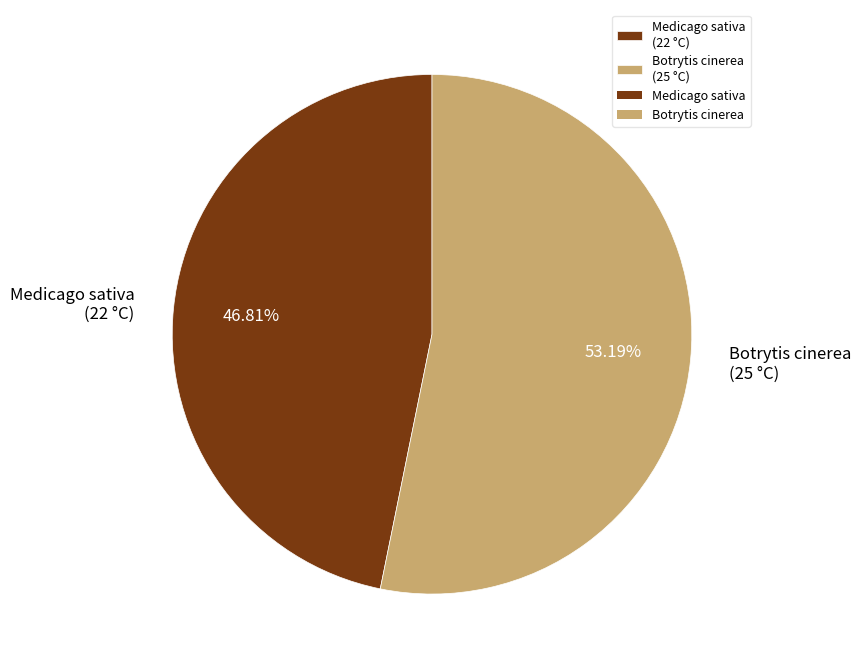

To the nearest percent, what is the difference between the Botrytis cinerea and Medicago sativa slice percentages?

6%